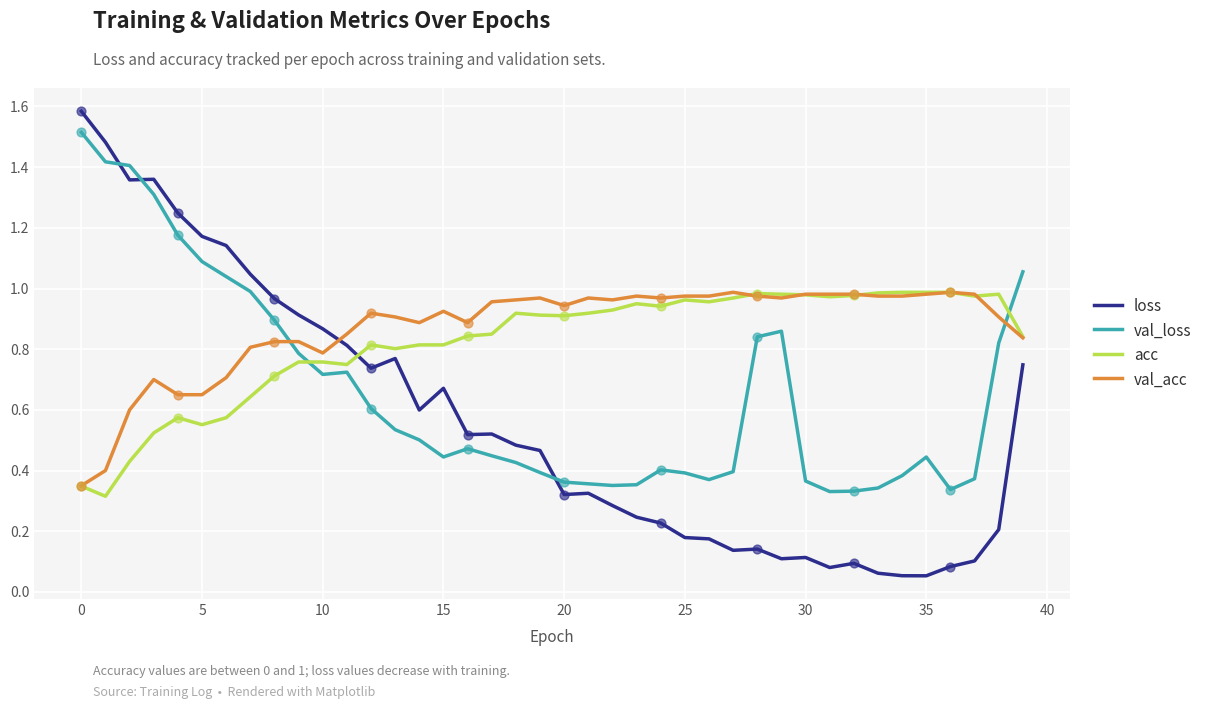

After their last crossing, which series has the higher values: acc or val_loss?

val_loss